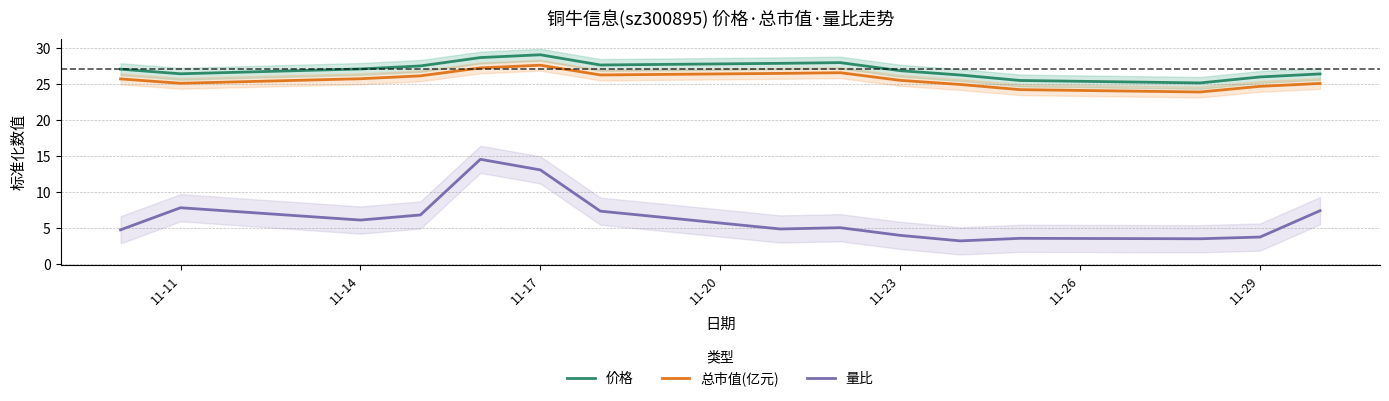

Where is the first local maximum for 量比?

11-11